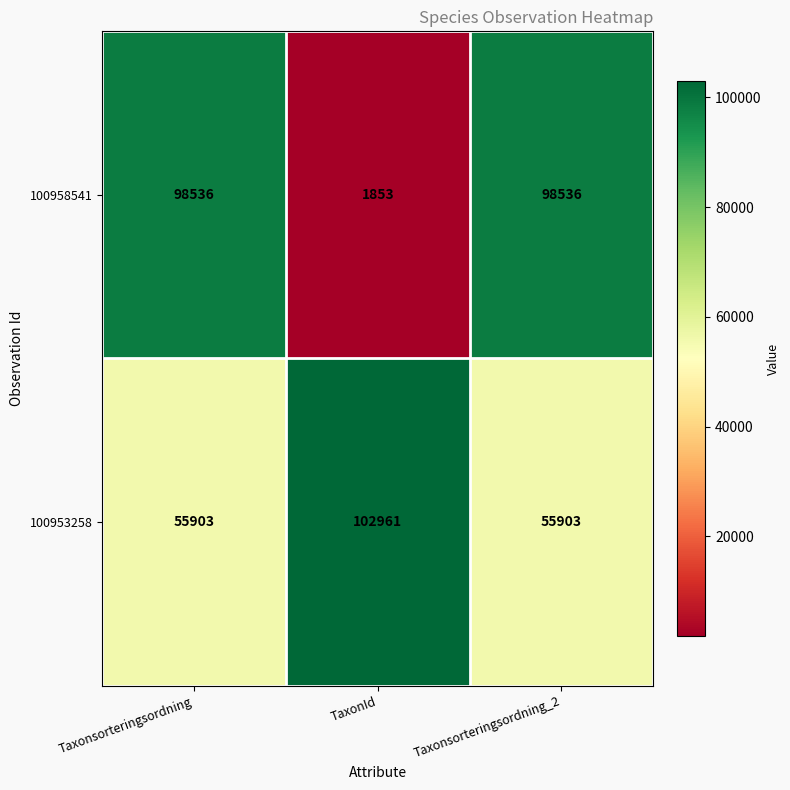

Rank the series by their maximum value, from highest to lowest.

100953258, 100958541